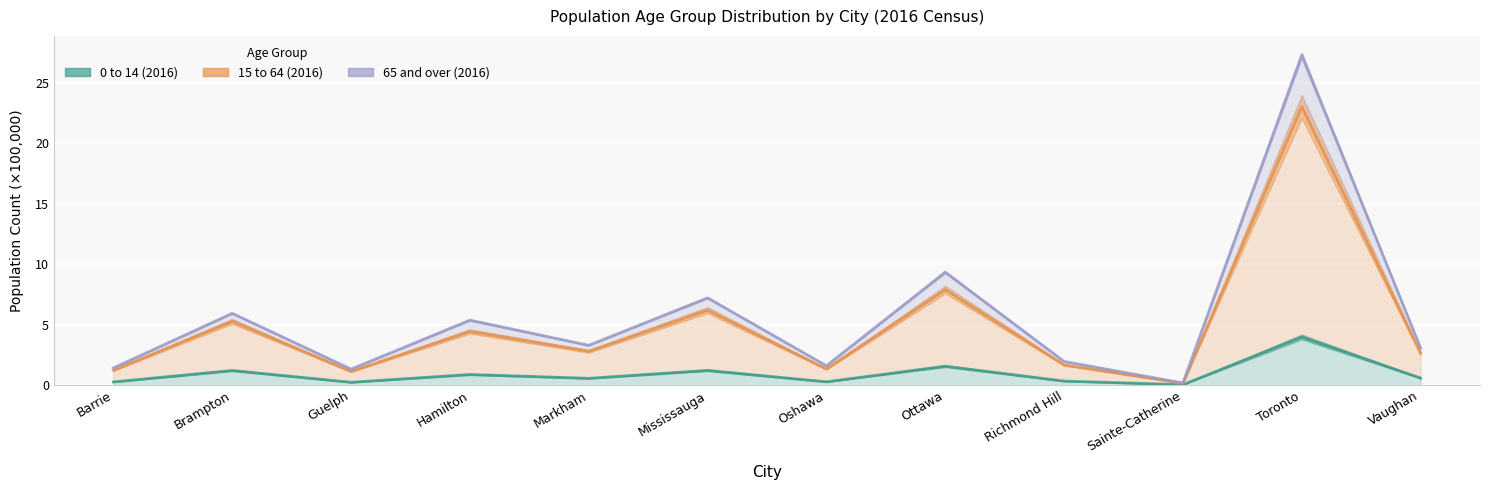

What is the value of the 0 to 14 (2016) point at the 11th from the left?

4.0